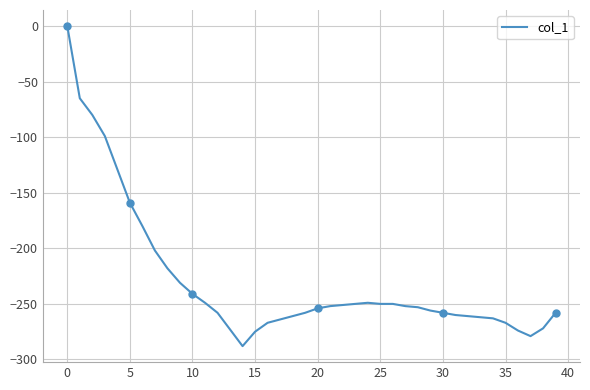

True or false: the data shows -345 at 39.

False